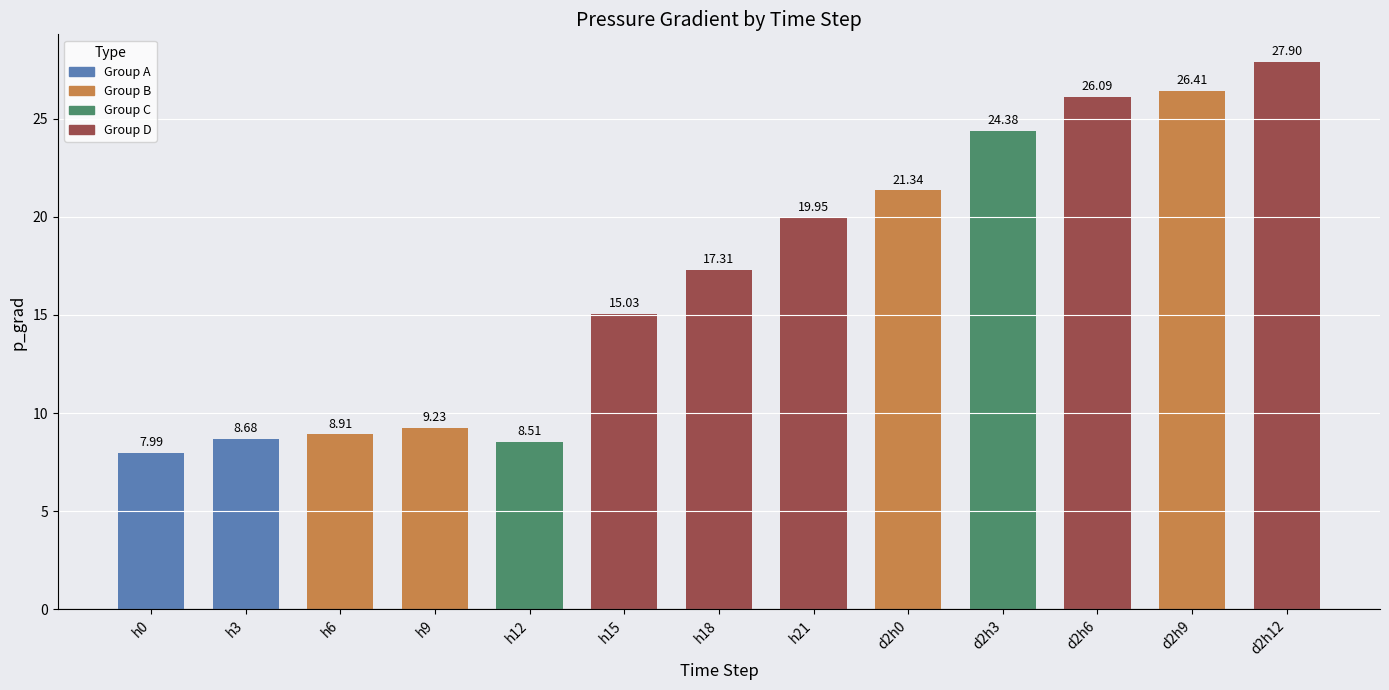

What is the difference between the maximum and second lowest values?

19.4